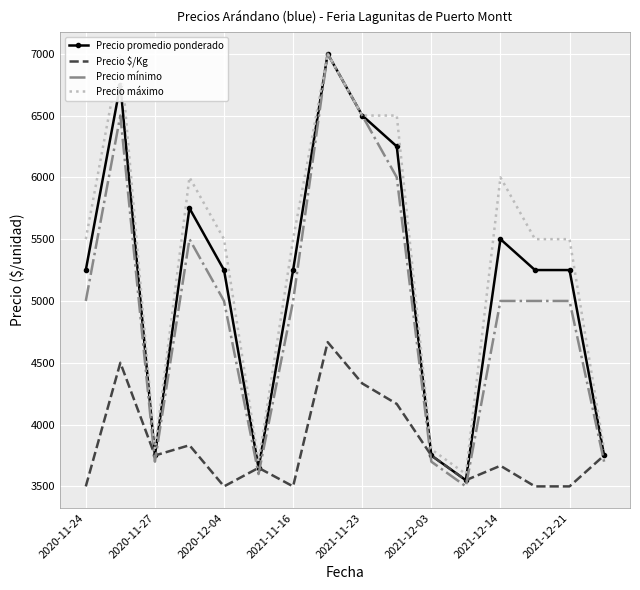

What is the maximum value for Precio máximo?

7000